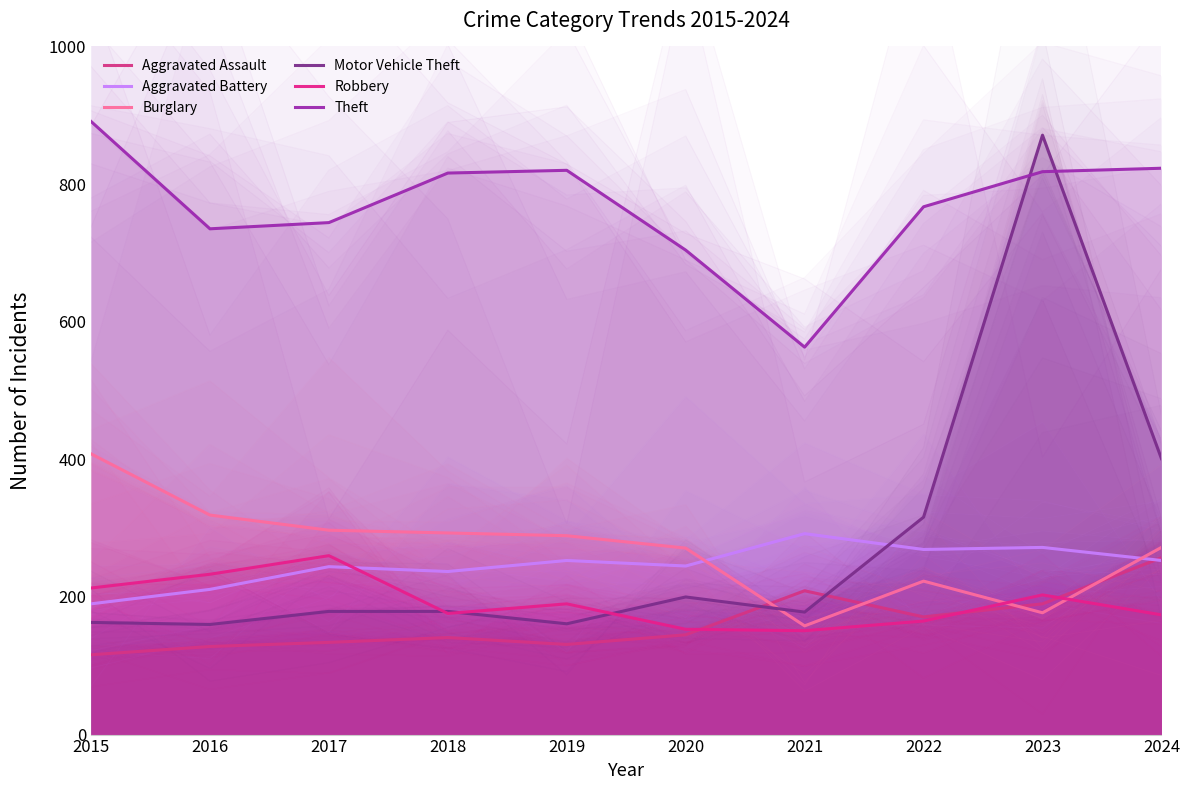

Where is the first local minimum for Motor Vehicle Theft?

2016